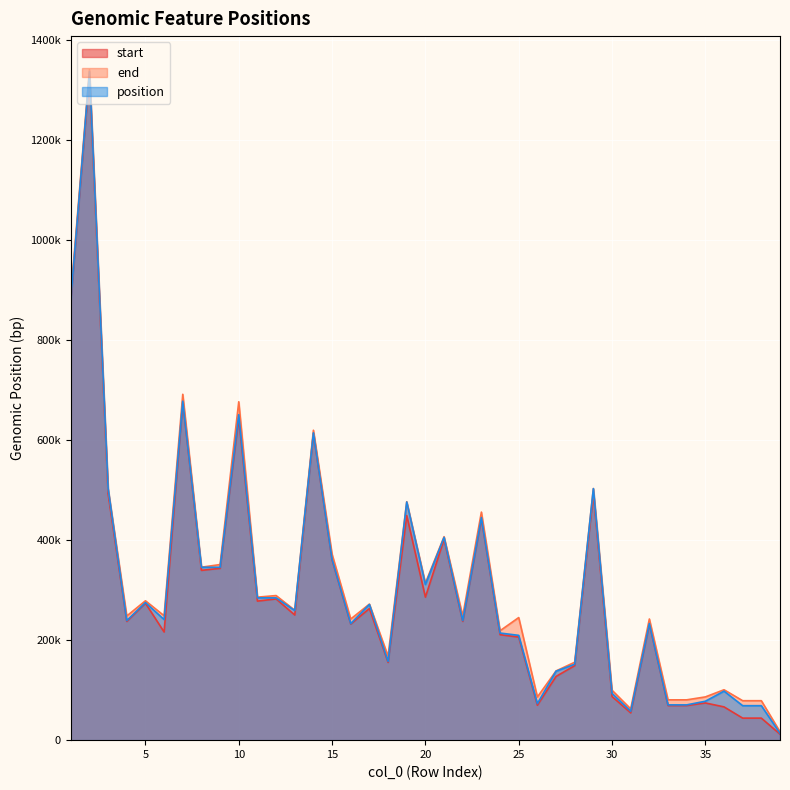

Where does the end series first go above 248825?

1